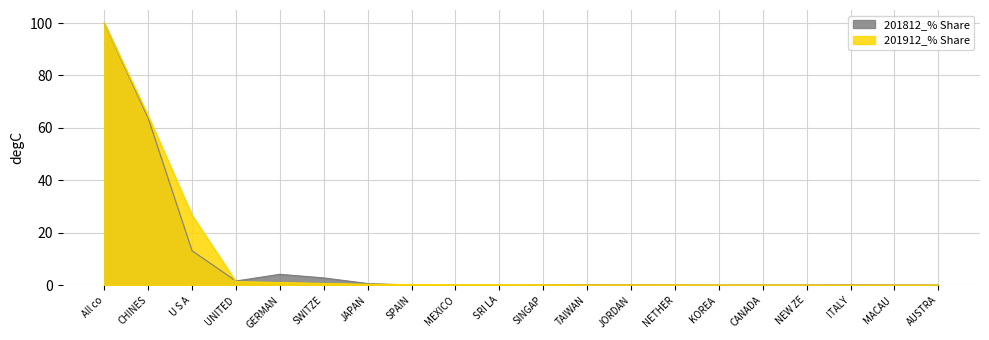

At which category does 201812_% Share reach its first local valley?

UNITED